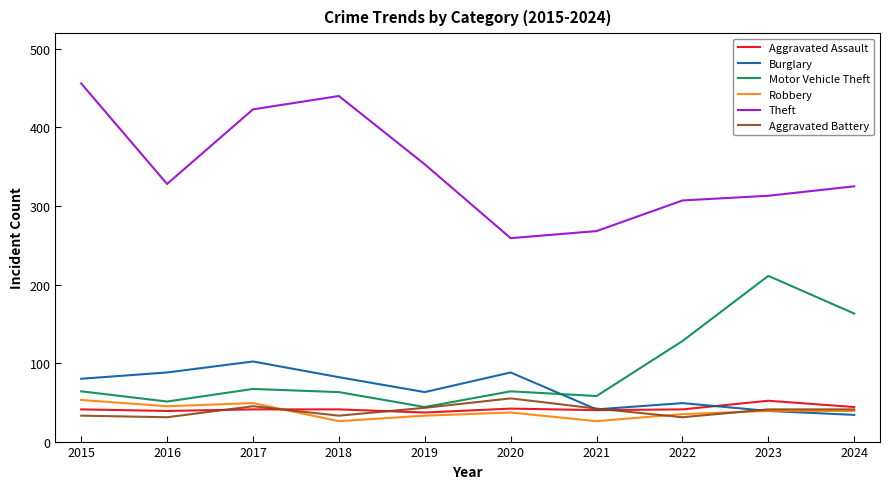

What is the total value across all series at 2024?

646